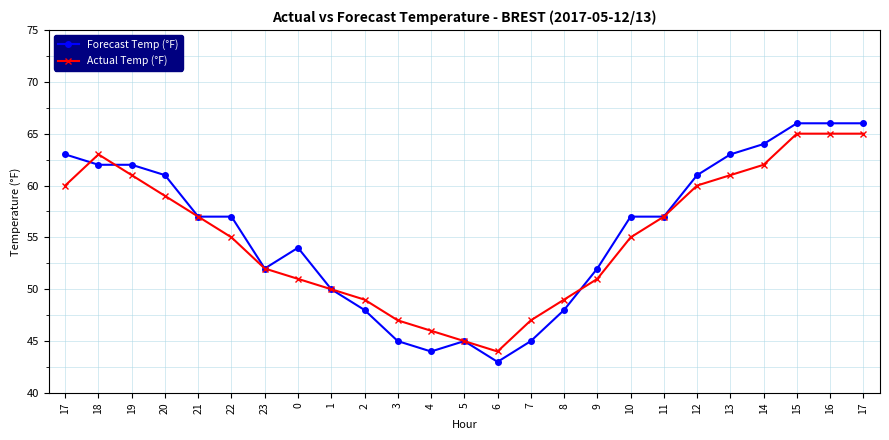

What is the minimum value shown in the chart?

43